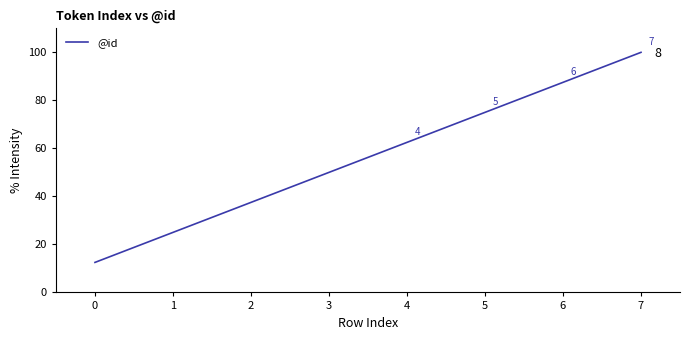

What is the greatest value displayed?

100.0